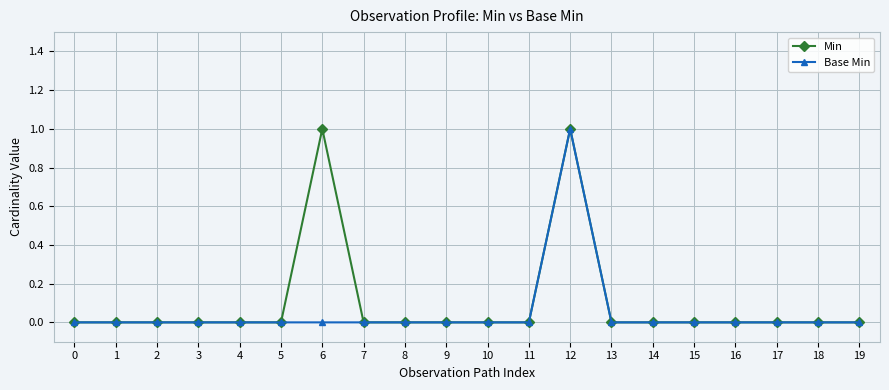

Which category has the highest value in the Base Min series?

12